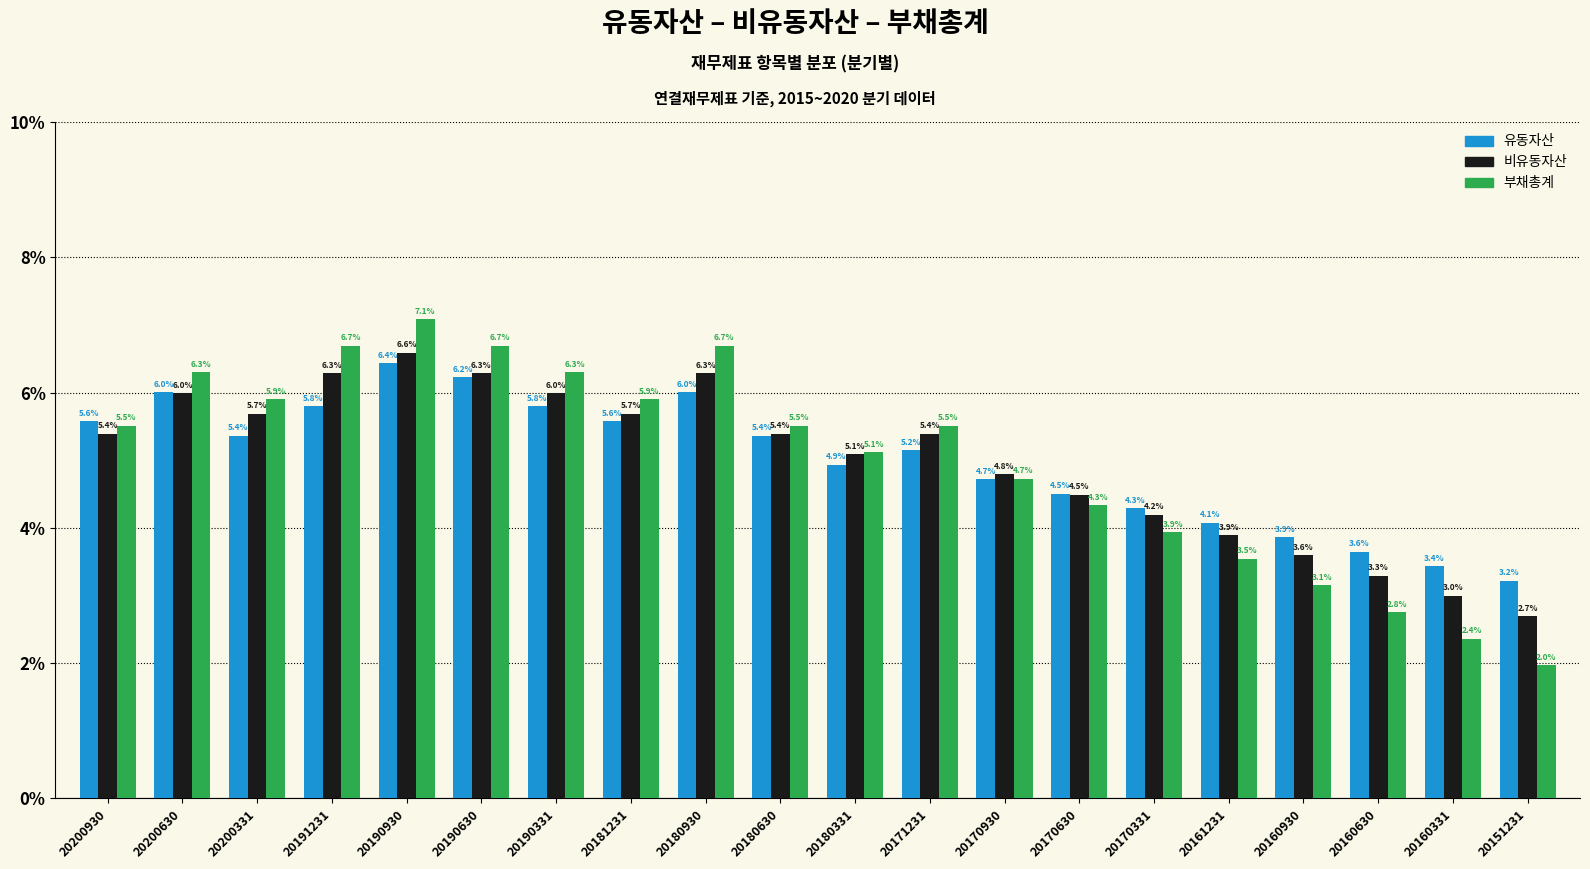

Reading right to left, what are all the values shown in this chart?

유동자산: 20151231=3.2	20160331=3.4	20160630=3.6	20160930=3.9	20161231=4.1	20170331=4.3	20170630=4.5	20170930=4.7	20171231=5.2	20180331=4.9	20180630=5.4	20180930=6.0	20181231=5.6	20190331=5.8	20190630=6.2	20190930=6.4	20191231=5.8	20200331=5.4	20200630=6.0	20200930=5.6
비유동자산: 20151231=2.7	20160331=3.0	20160630=3.3	20160930=3.6	20161231=3.9	20170331=4.2	20170630=4.5	20170930=4.8	20171231=5.4	20180331=5.1	20180630=5.4	20180930=6.3	20181231=5.7	20190331=6.0	20190630=6.3	20190930=6.6	20191231=6.3	20200331=5.7	20200630=6.0	20200930=5.4
부채총계: 20151231=2.0	20160331=2.4	20160630=2.8	20160930=3.1	20161231=3.5	20170331=3.9	20170630=4.3	20170930=4.7	20171231=5.5	20180331=5.1	20180630=5.5	20180930=6.7	20181231=5.9	20190331=6.3	20190630=6.7	20190930=7.1	20191231=6.7	20200331=5.9	20200630=6.3	20200930=5.5